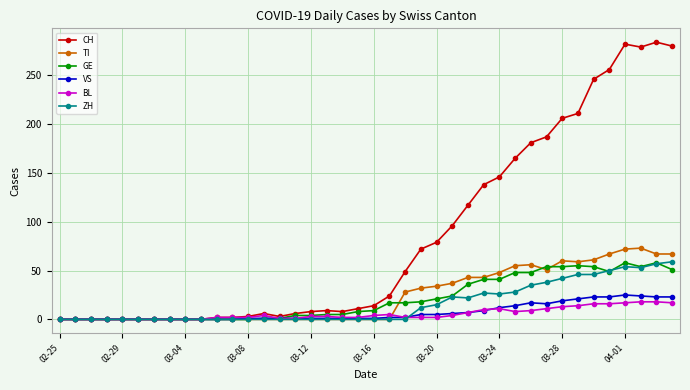

What is the difference between the maximum and minimum values in the BL series?

18